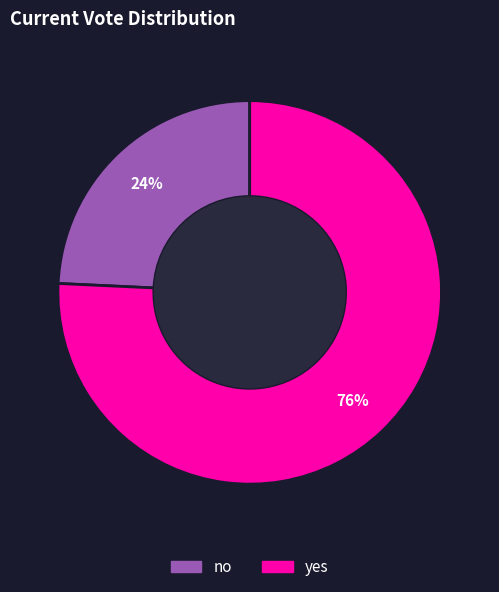

What is the ratio of the value at no to the value at yes?

0.3